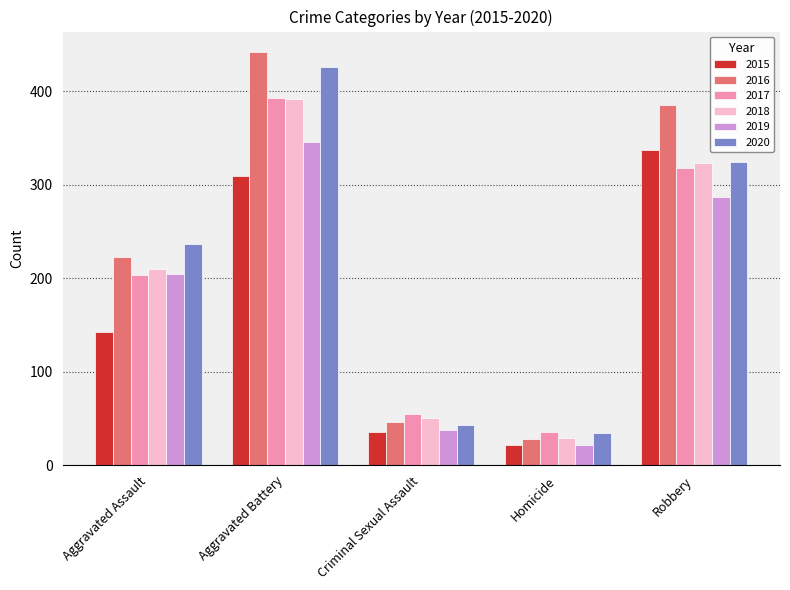

Which series changed the most between Criminal Sexual Assault and Robbery?

2016